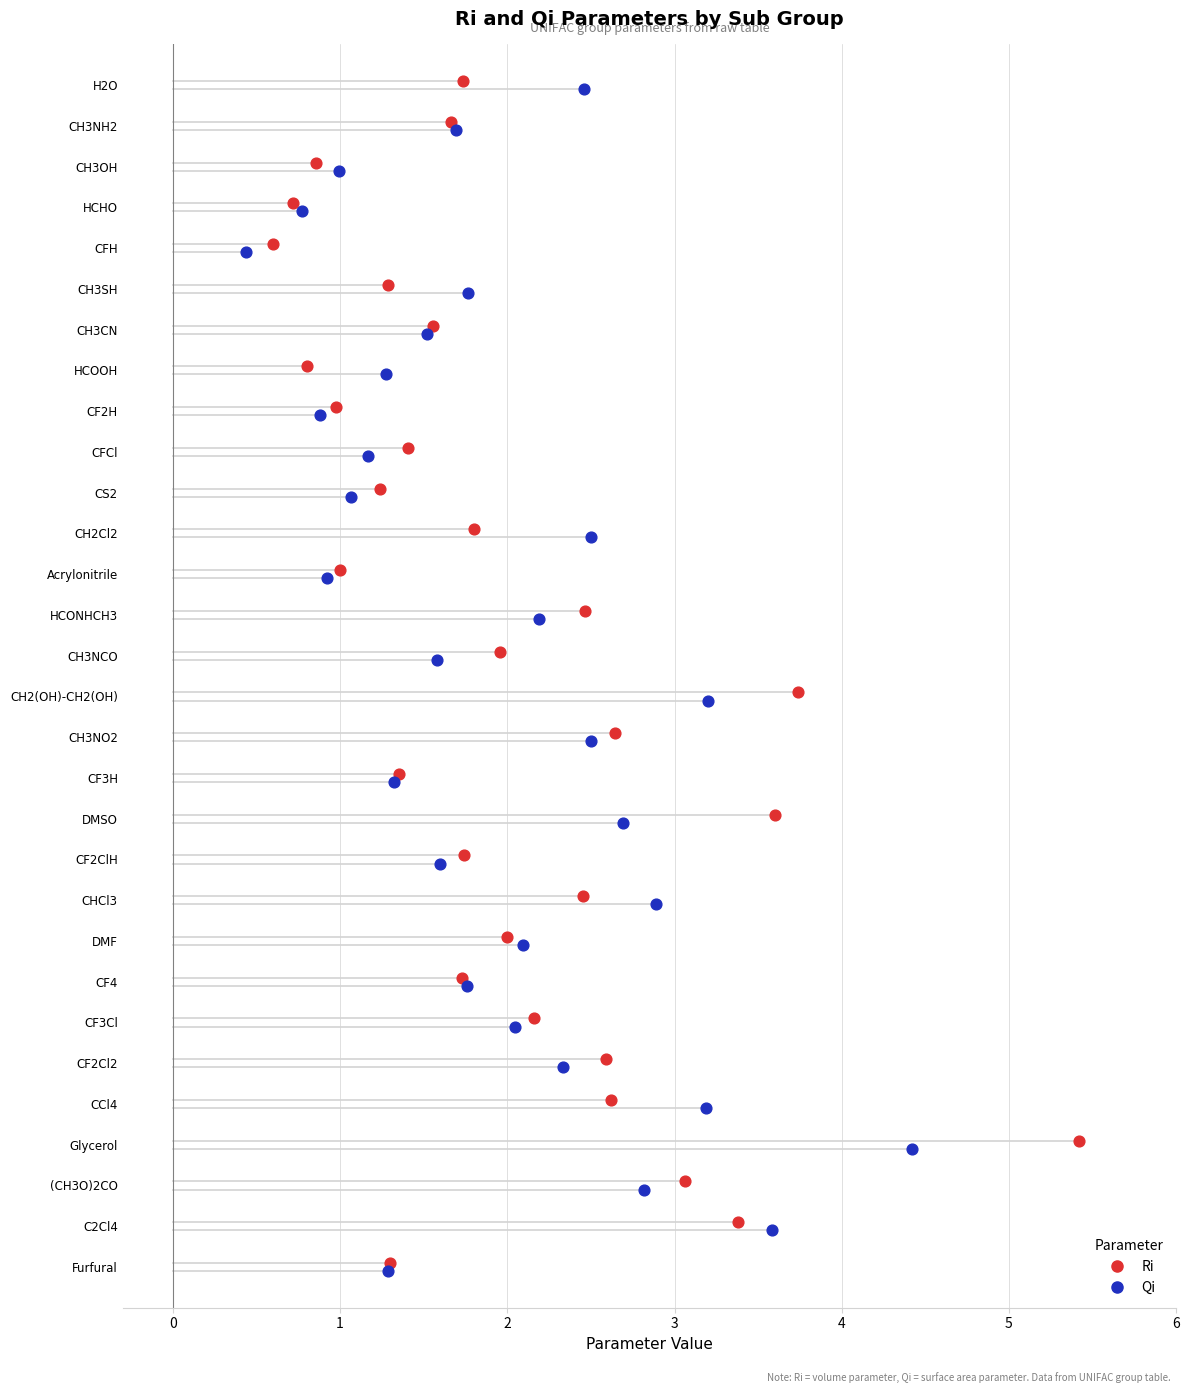

Which series contains the lowest Y value?

Qi